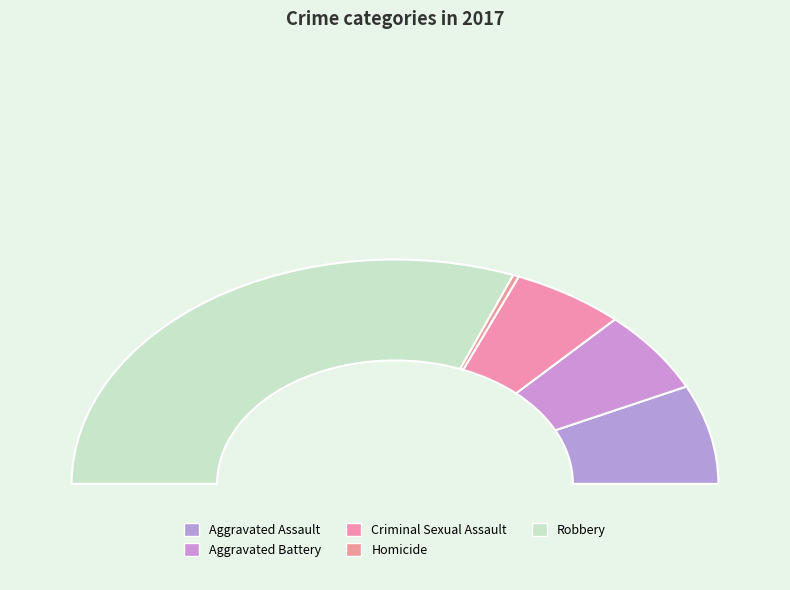

To the nearest percent, what percentage of the pie is Aggravated Battery?

12%